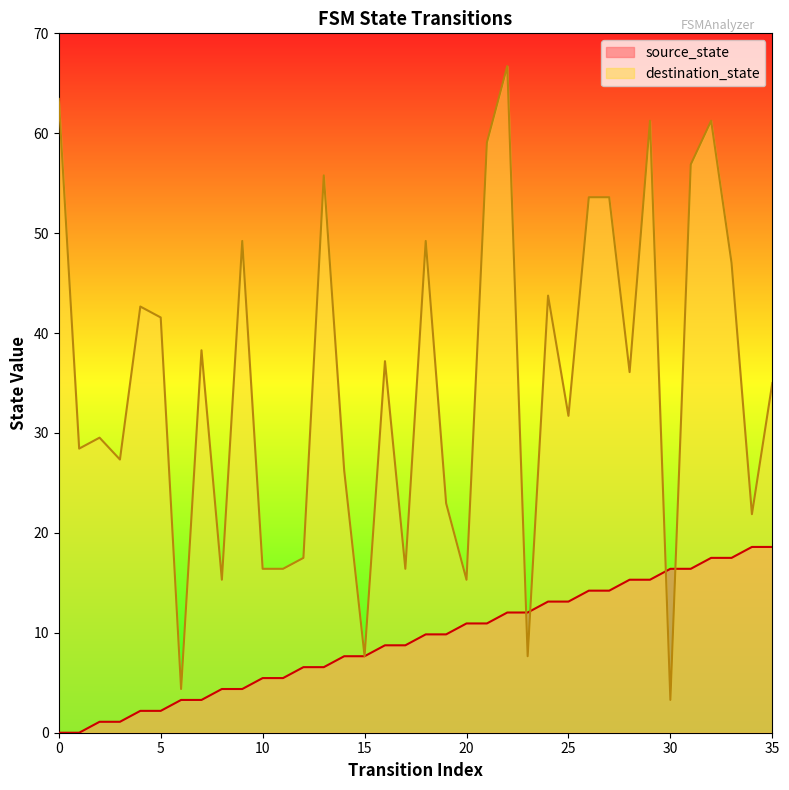

Is the value of destination_state at 5 greater than the value of source_state at 8?

Yes